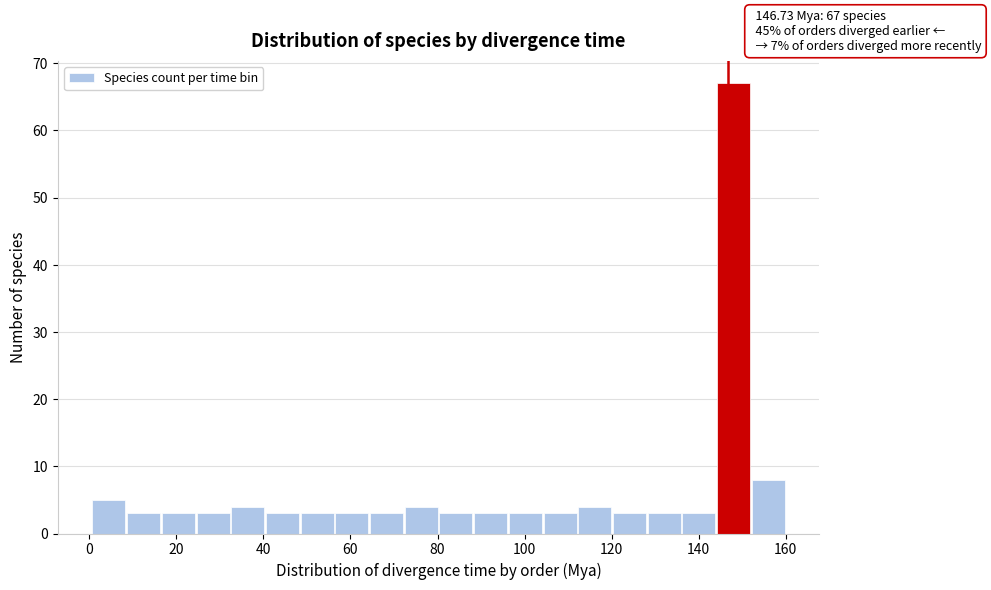

Read against the x-axis, roughly where is the centre of the tallest bar?

148